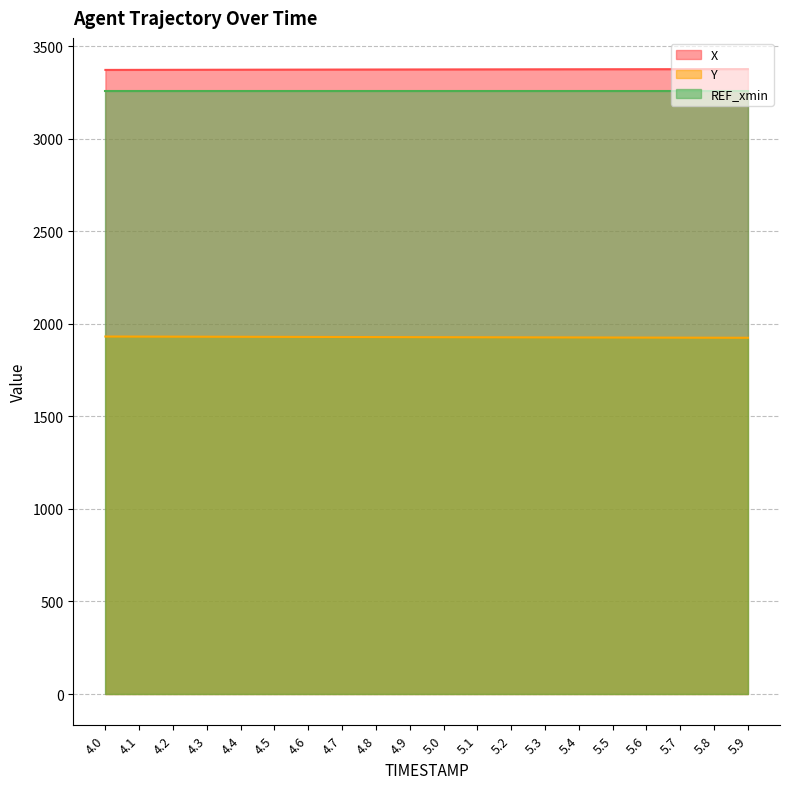

What are all the series names shown in the legend?

X, Y, REF_xmin